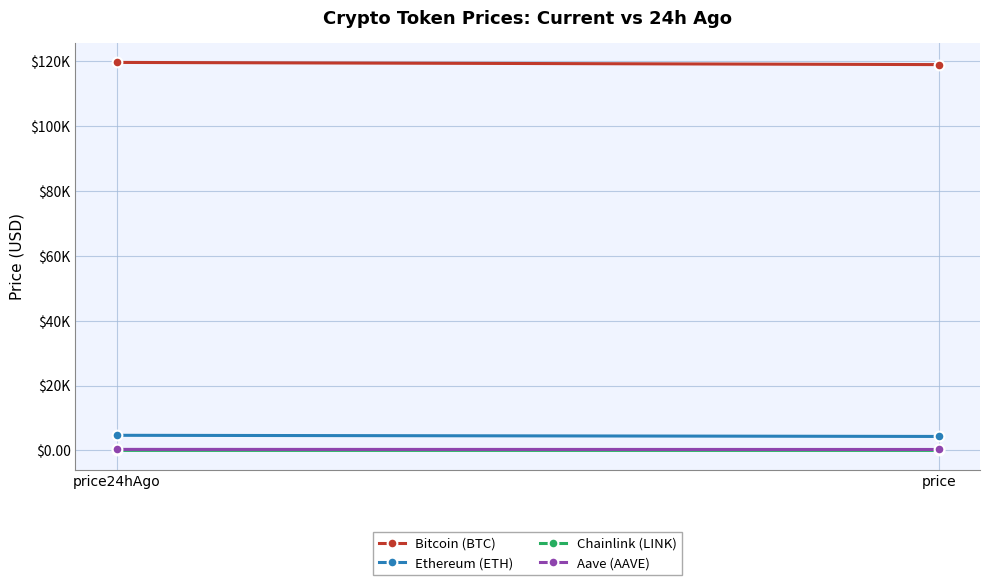

What is the sum of all Chainlink (LINK) values?

45.9